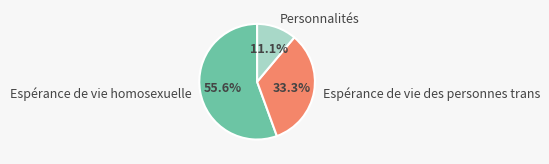

How many slices are in this pie chart?

3